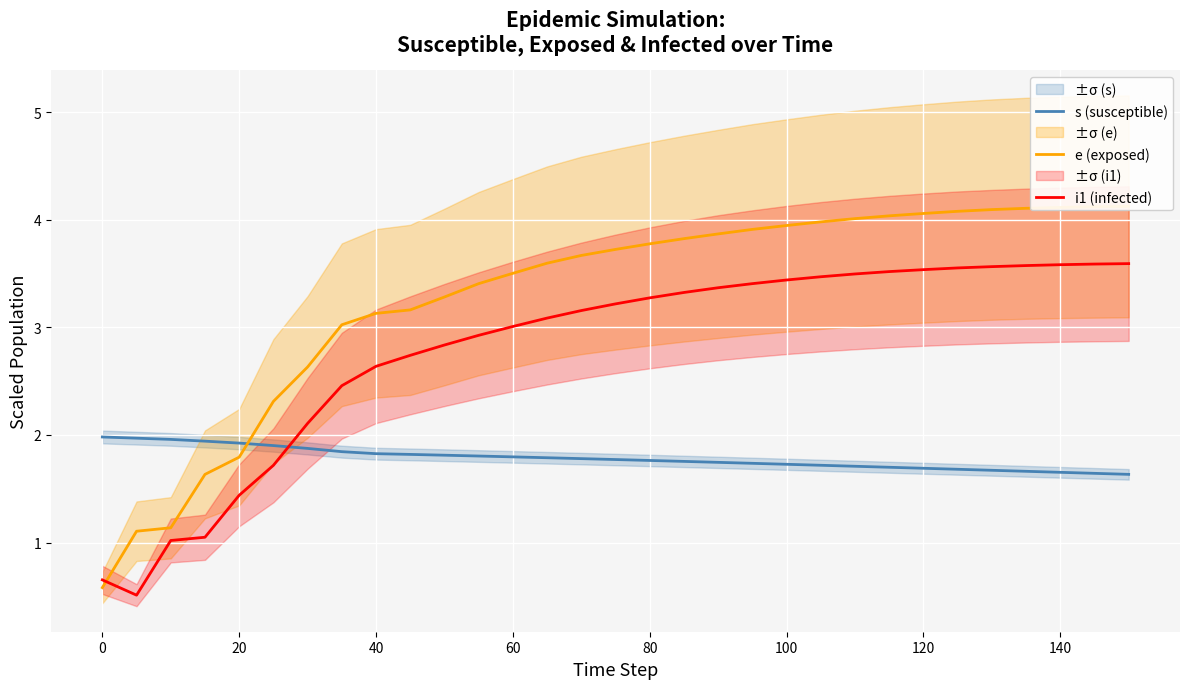

After their last crossing, which series has the higher values: s (susceptible) or i1 (infected)?

i1 (infected)